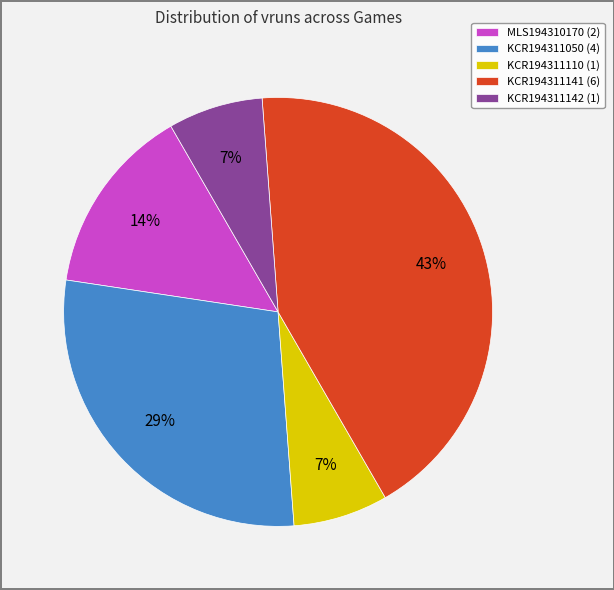

To the nearest percent, what portion does KCR194311050 represent?

29%